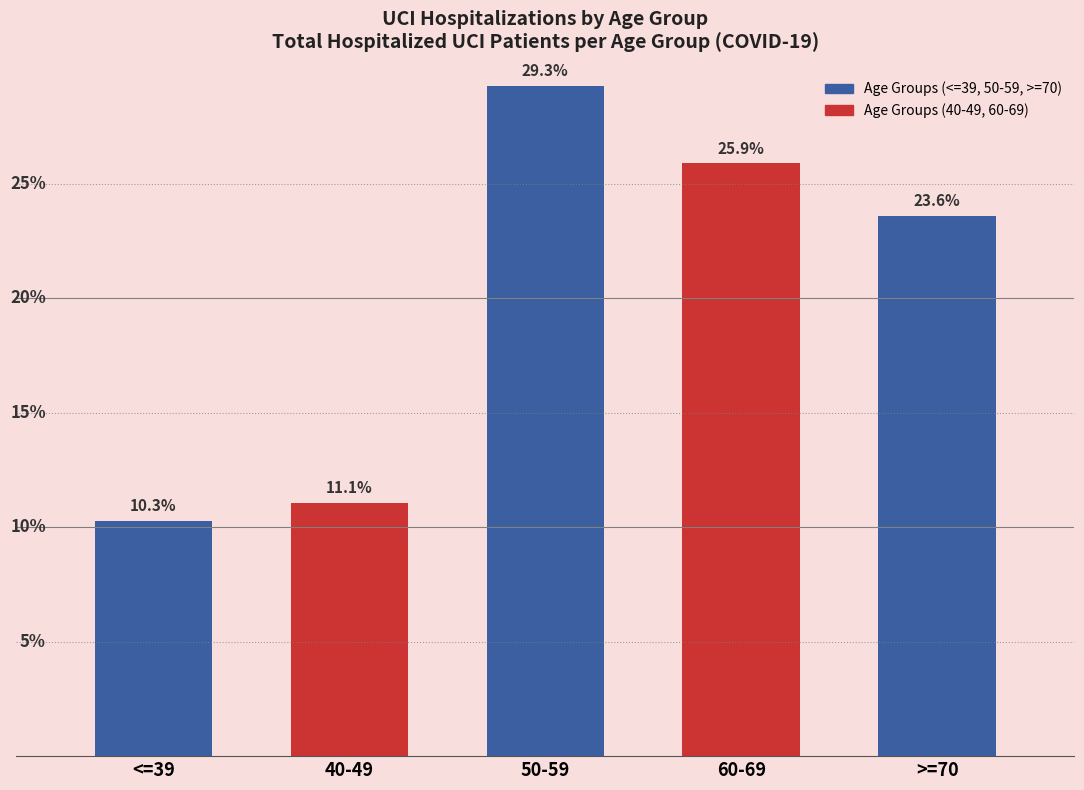

At which label does the data first exceed 23?

50-59